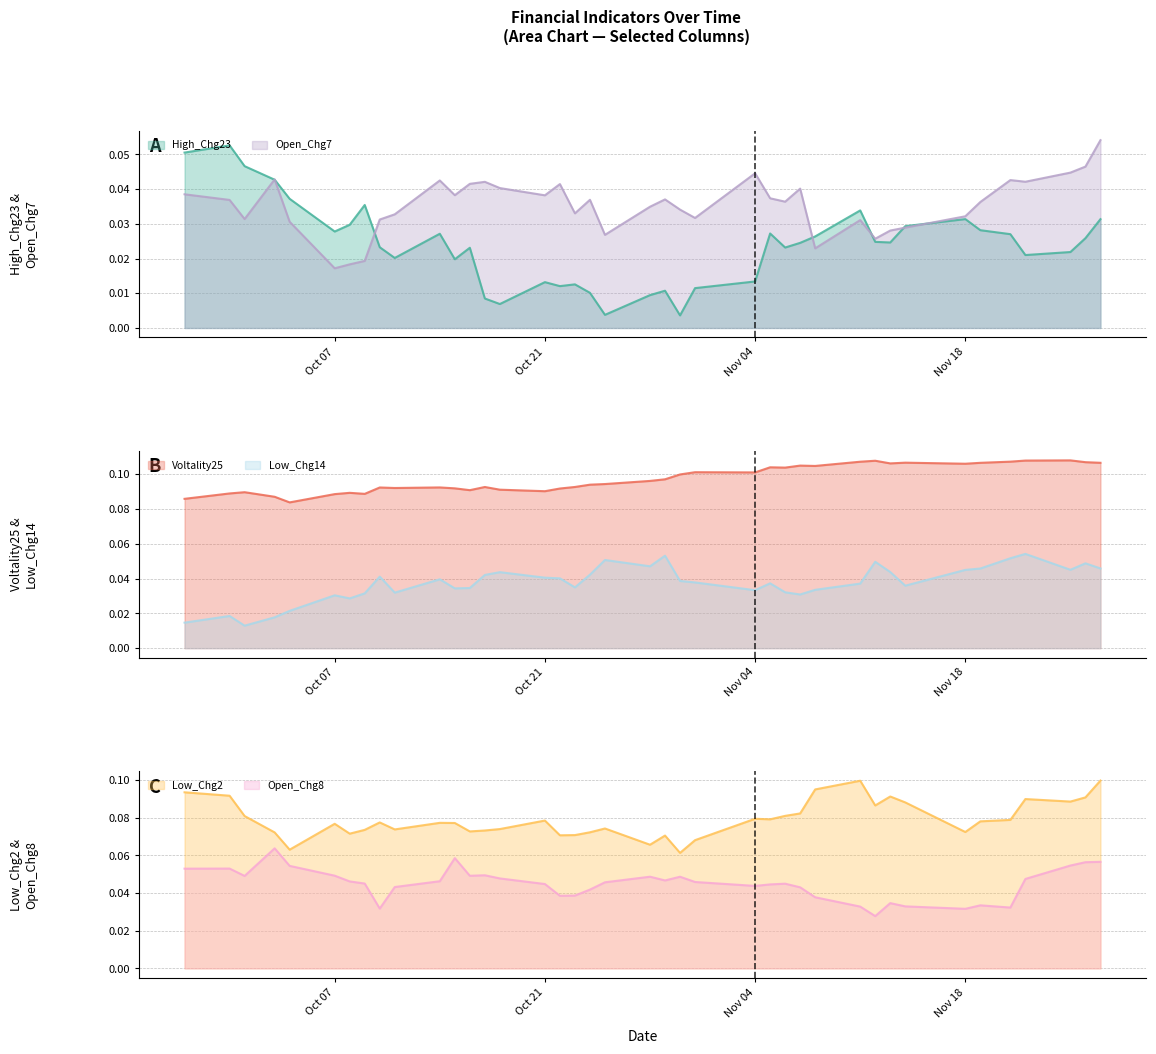

Which has a higher value, 2024-10-08 or 2024-11-08?

2024-10-08